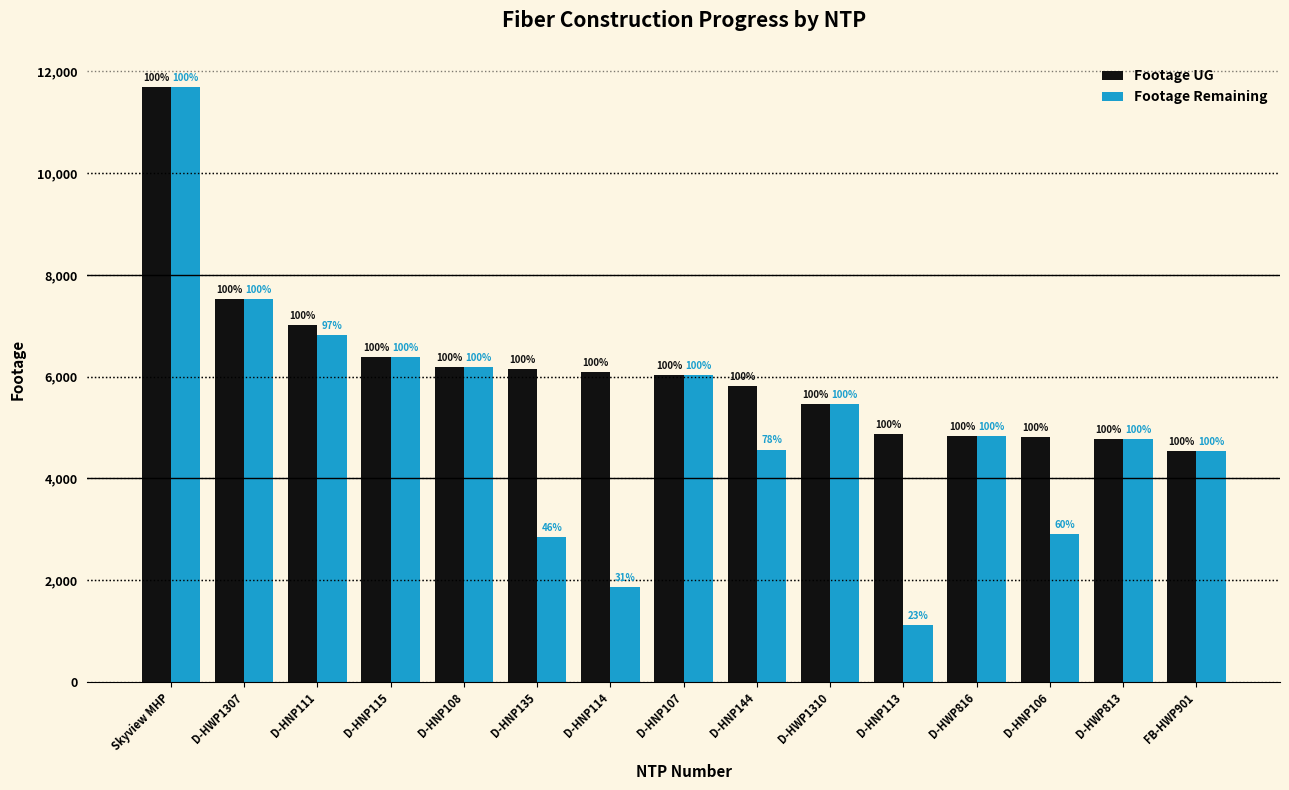

Are the bars horizontal?

No